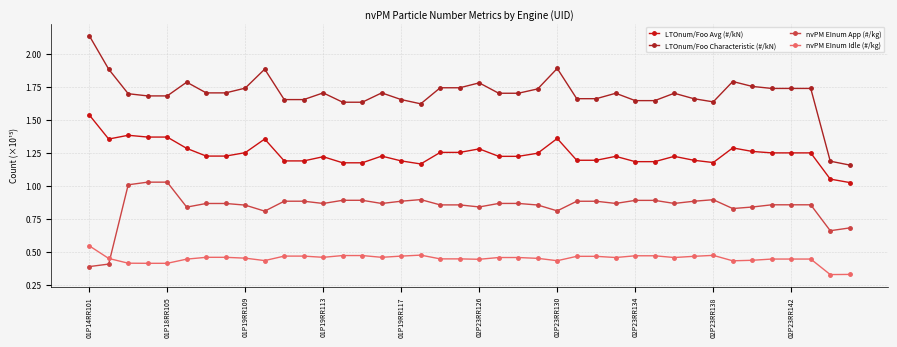

Which series has the widest spread of values?

LTOnum/Foo Characteristic (#/kN)